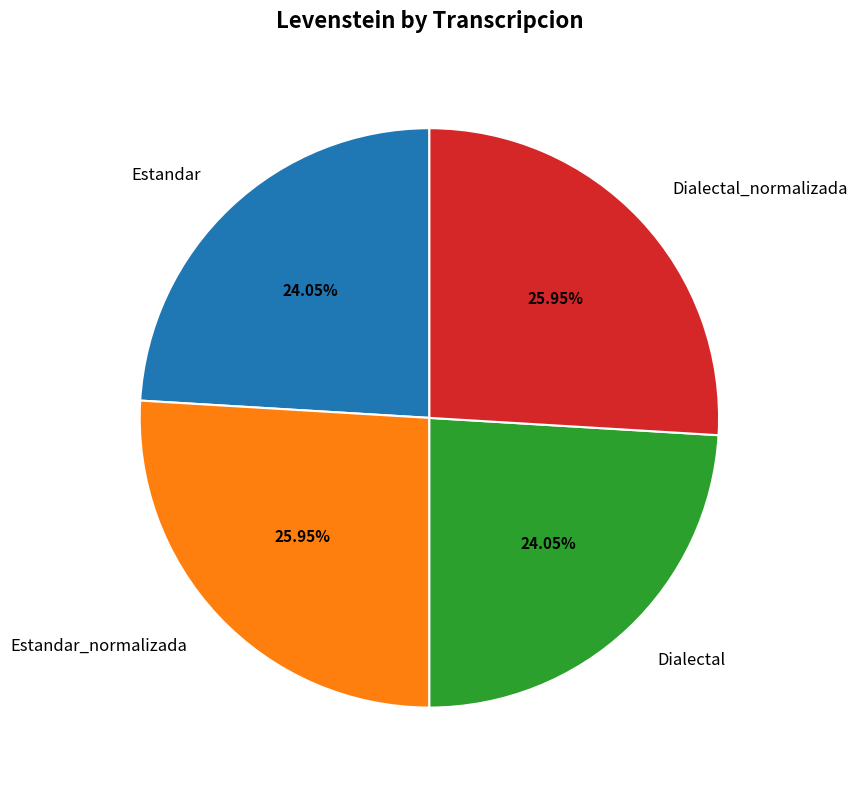

Is there a majority slice in this chart?

No